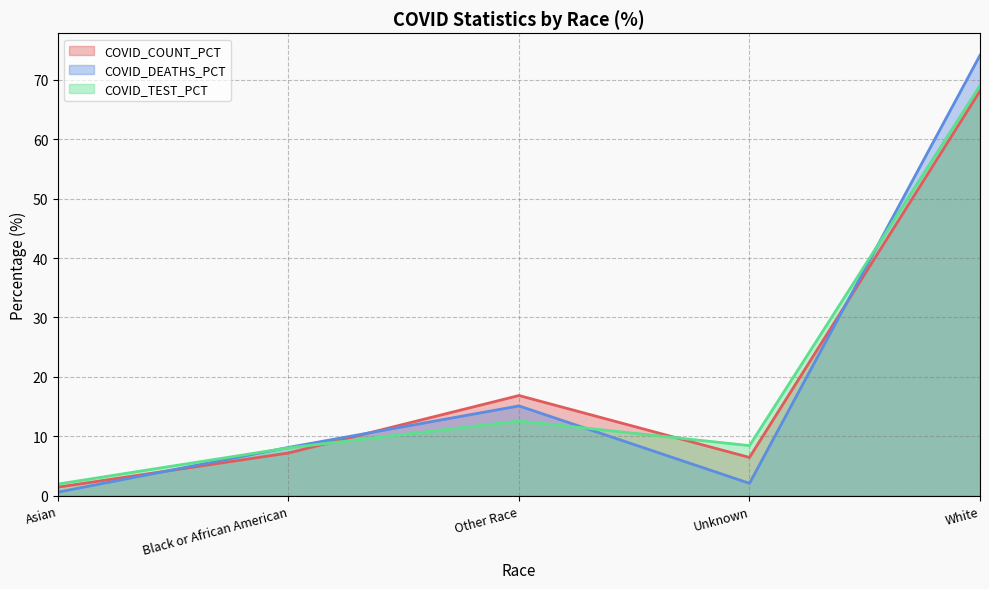

True or false: COVID_COUNT_PCT has a value of 103.1 at White.

False